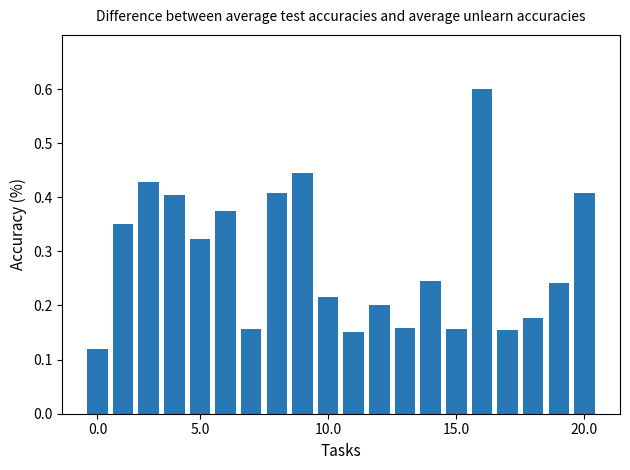

What is the sum of all values?

5.7